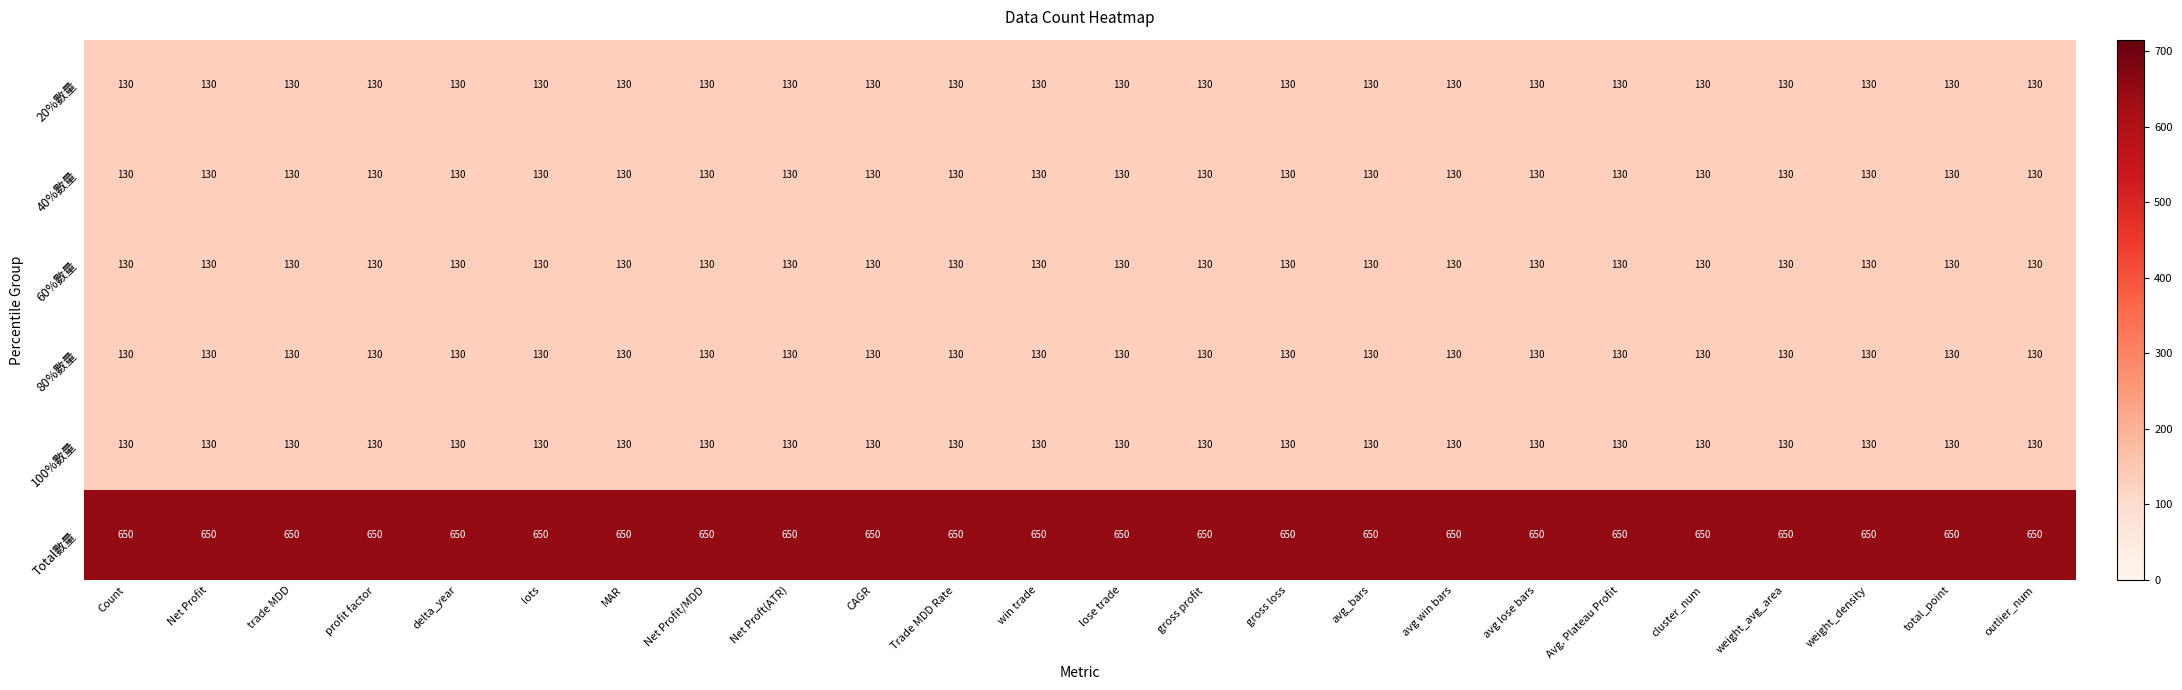

What is the maximum value shown in the chart?

650